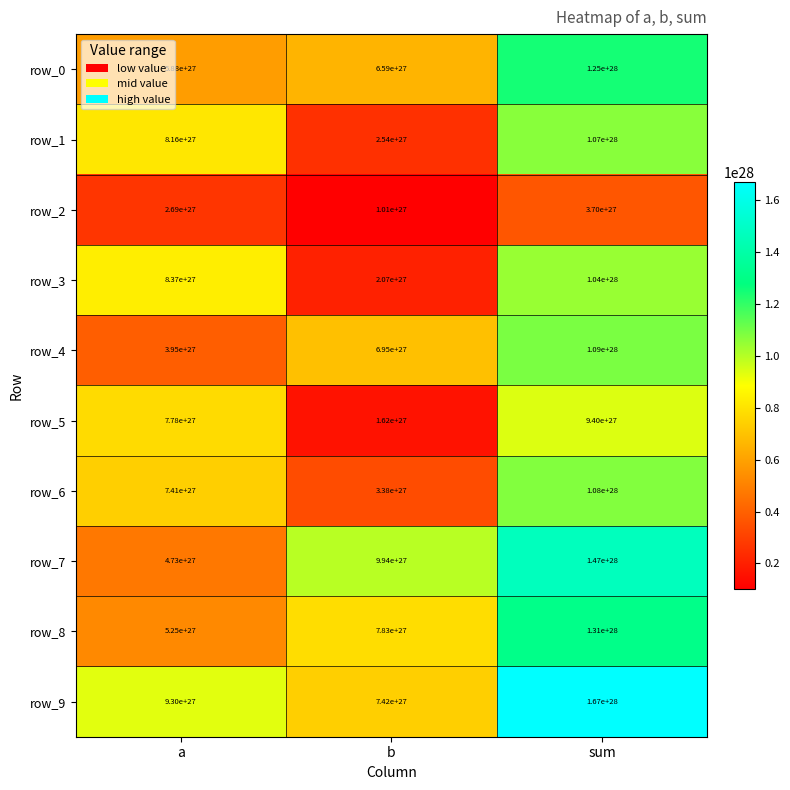

Between a and b, which series saw the biggest shift?

row_3